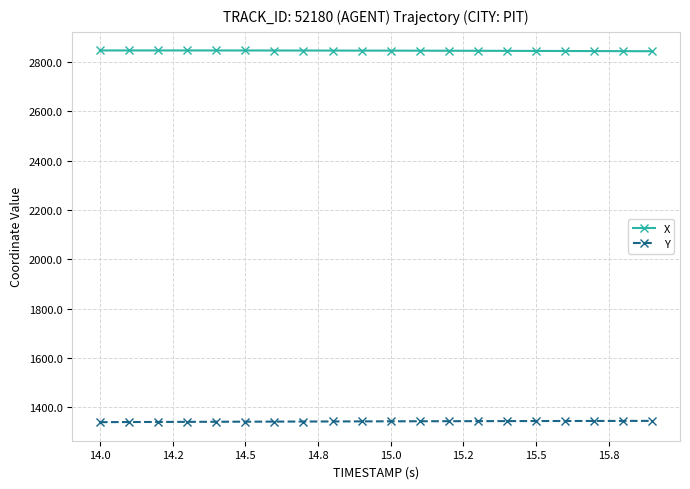

True or false: Y and X cross at least once.

False